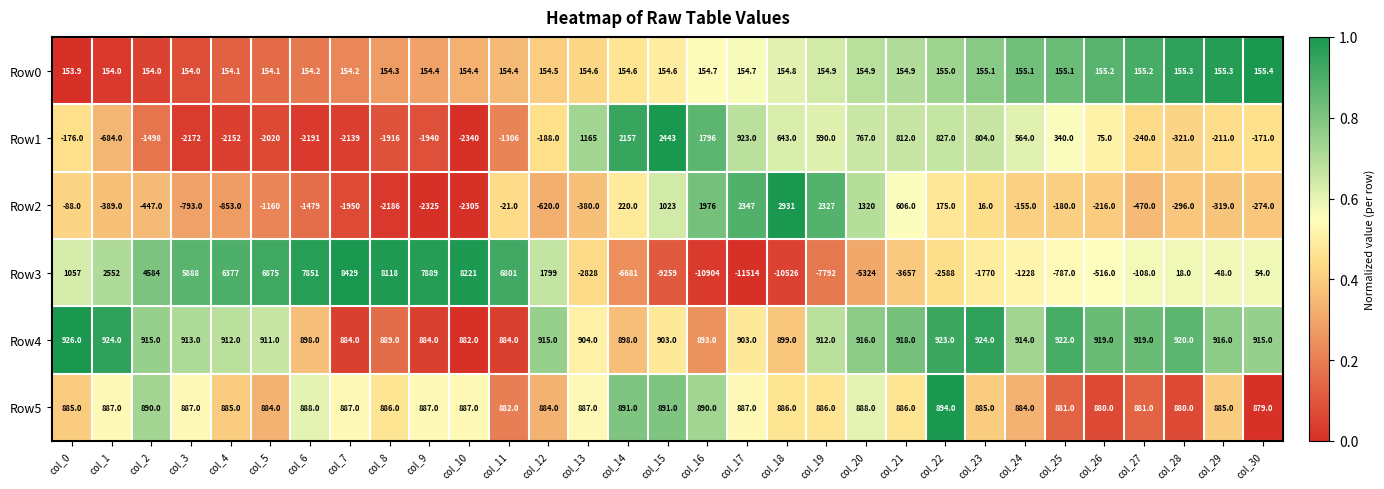

What is the total value across all series at col_0?

2757.9